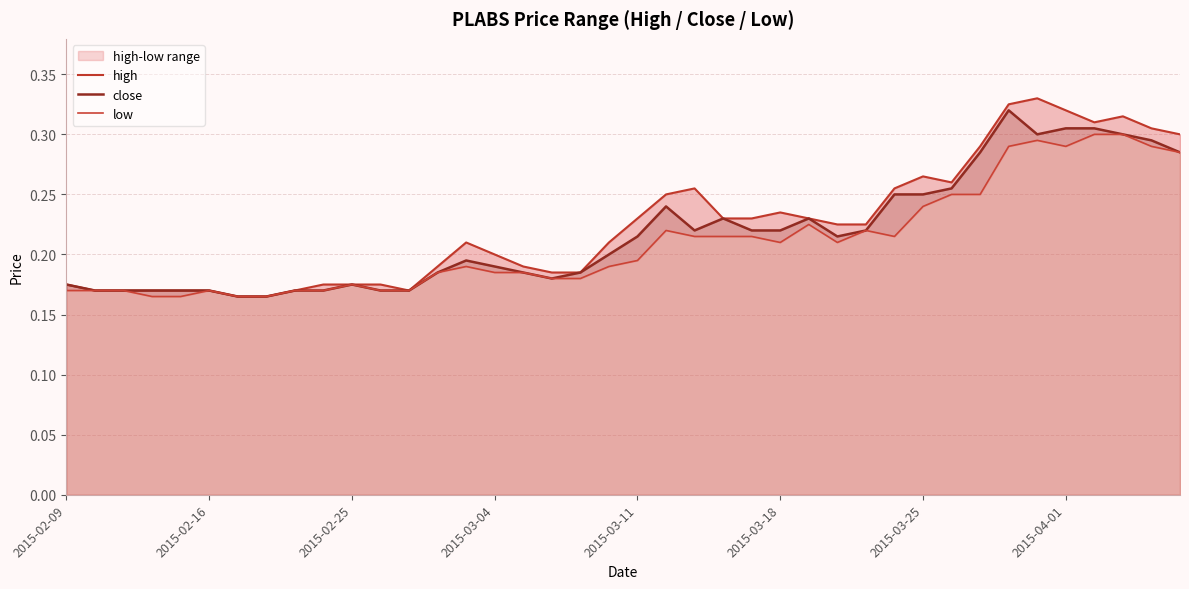

Is it true that low equals 0.2 at 2015-02-16?

True